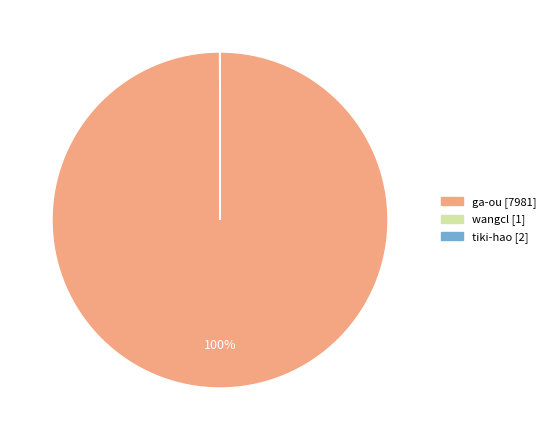

To the nearest percent, what portion does ga-ou represent?

100%